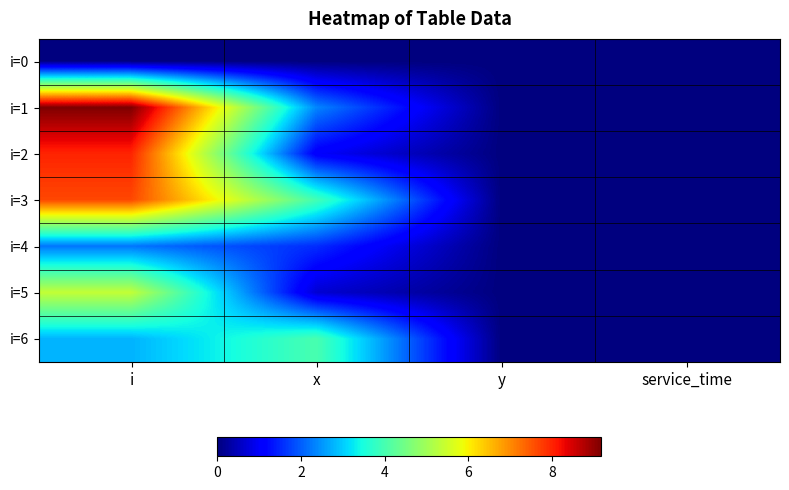

Count the number of data series in this chart.

7